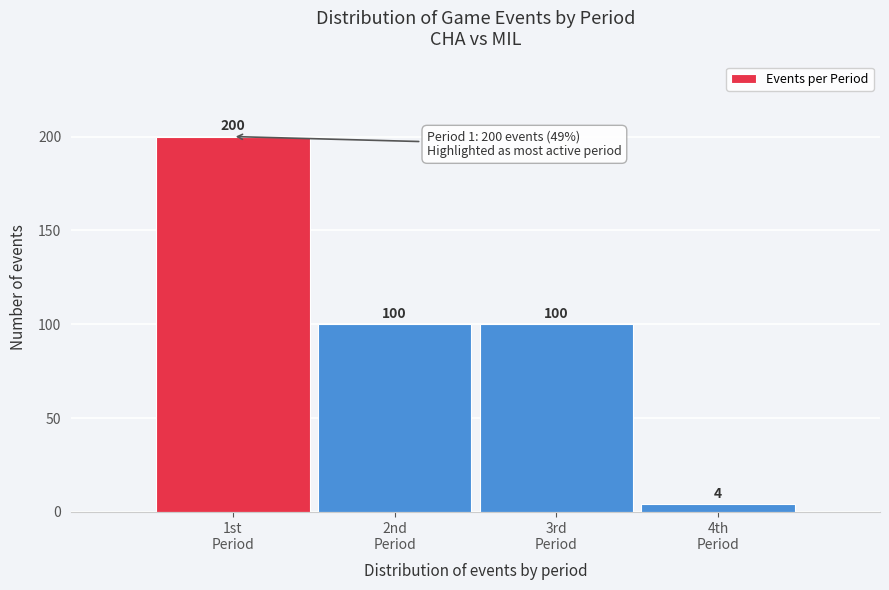

Reading right to left, extract all data points from this chart.

4	100	100	200